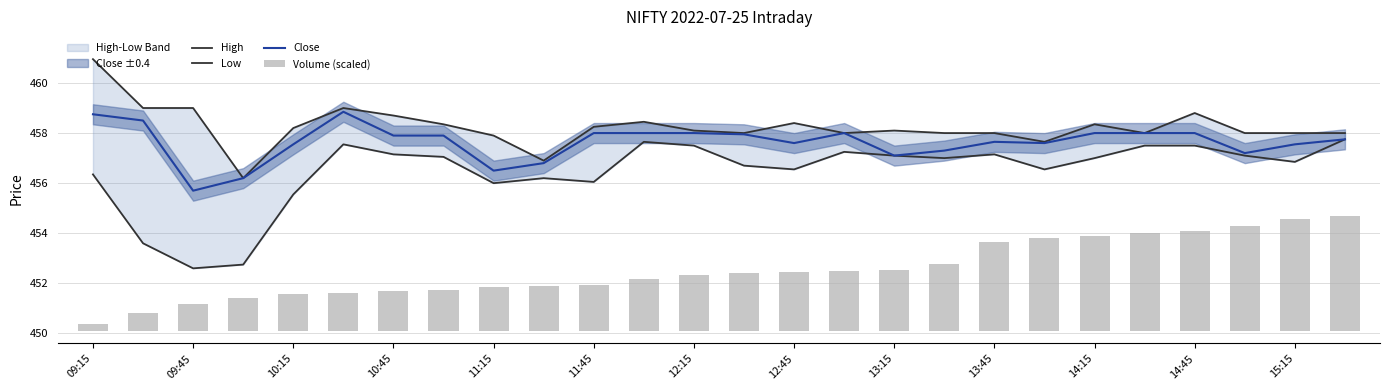

Which category has the lowest value in the Close series?

09:45